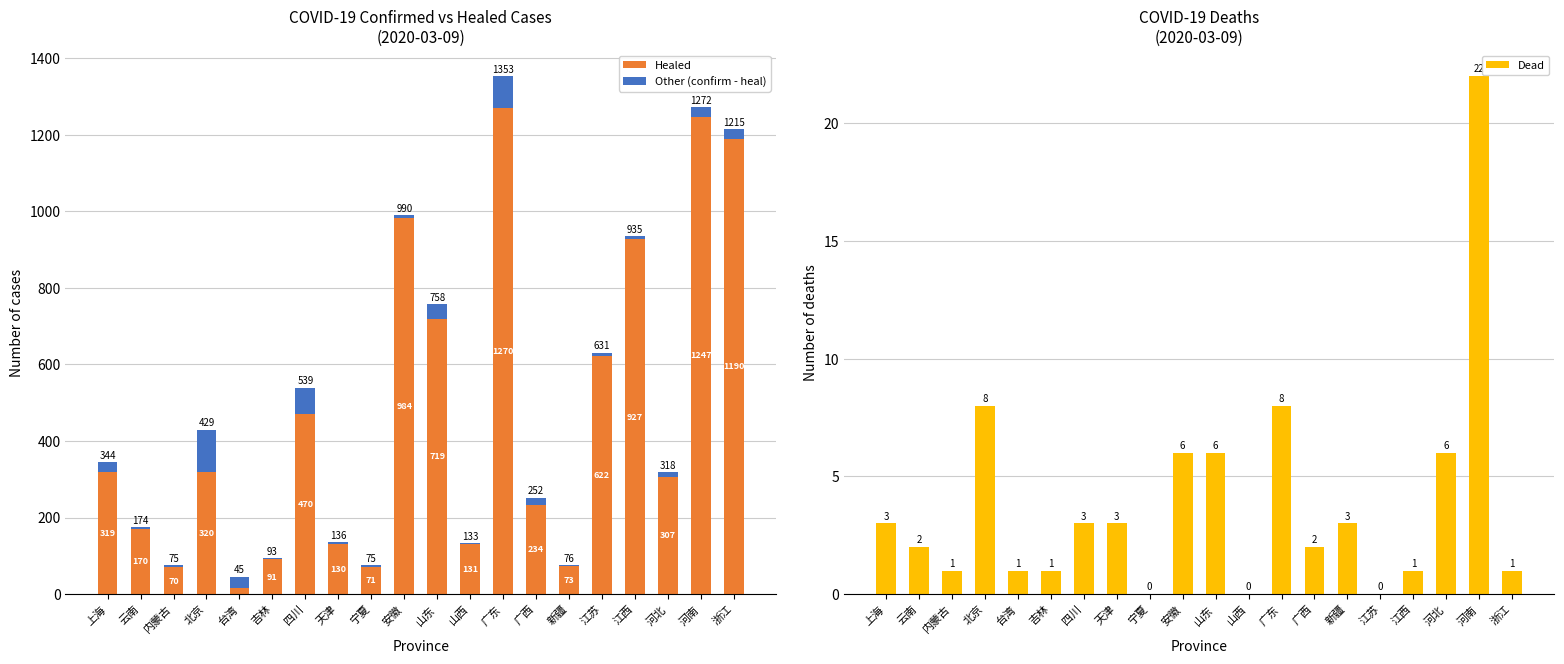

Which label corresponds to the largest value in the chart?

广东